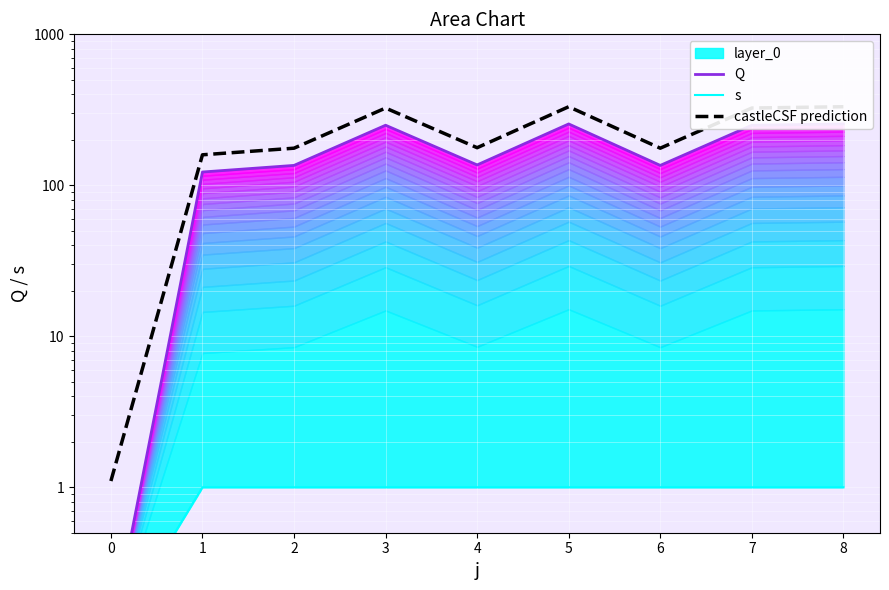

Does the chart display data point markers on the line(s)?

No